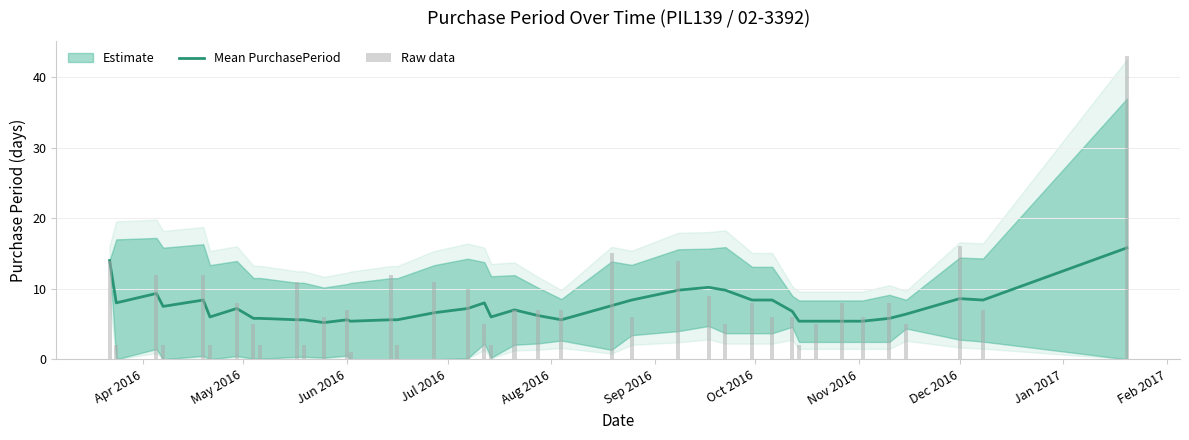

What is the minimum value shown in the chart?

5.2